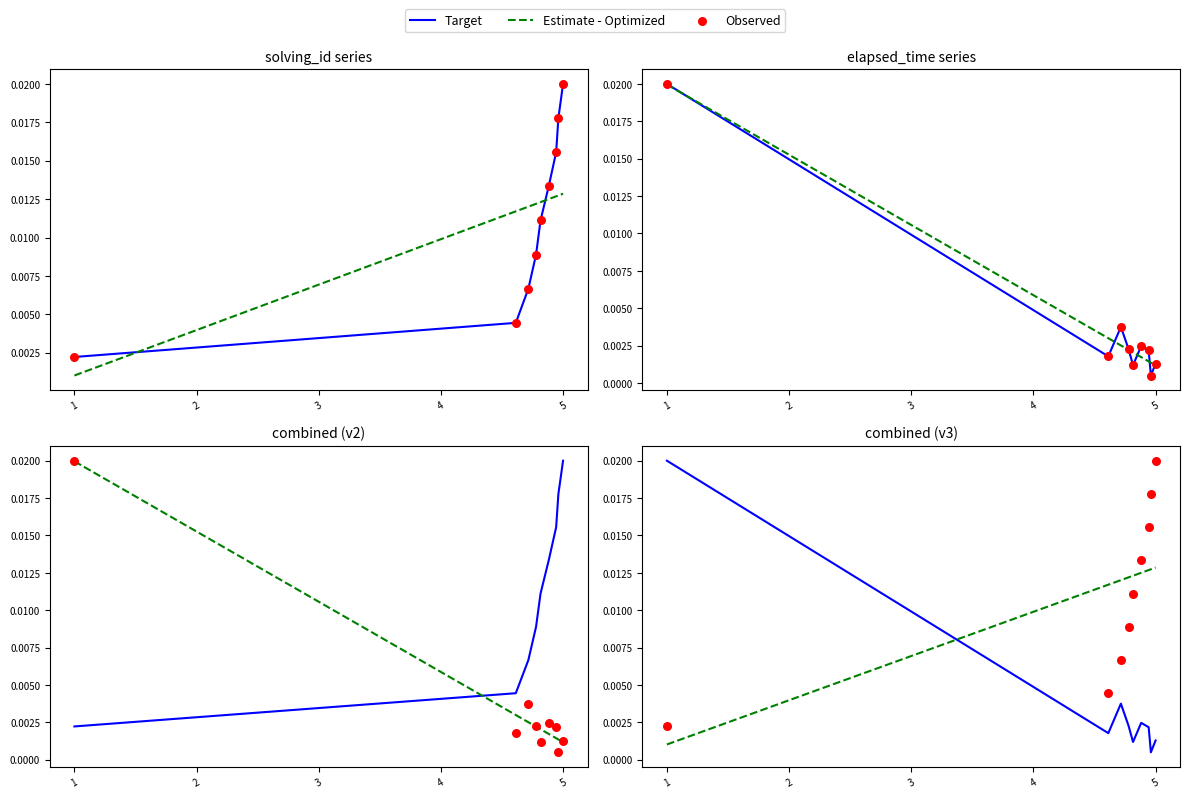

What are all the series names shown in the legend?

Target, Estimate - Optimized, Observed